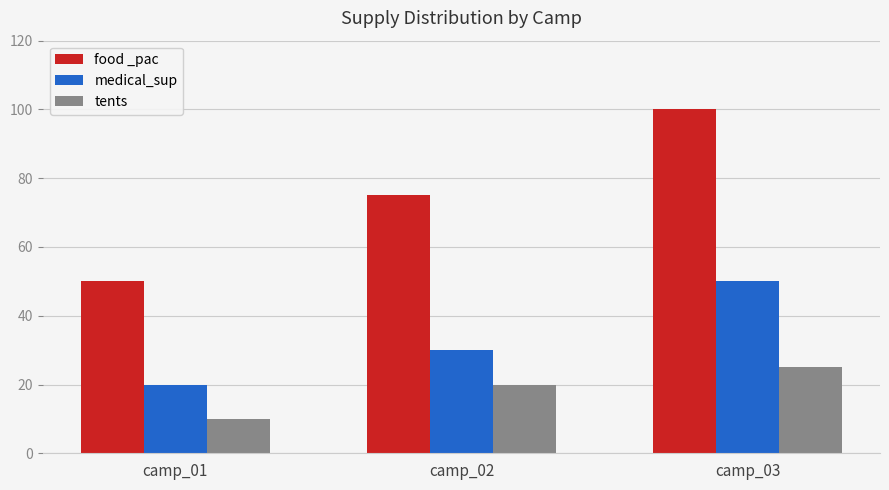

Is it true that food _pac equals 69 at camp_01?

False